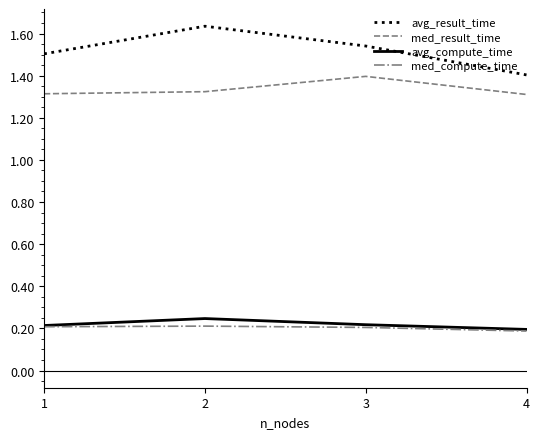

How many lines are shown in the chart?

4